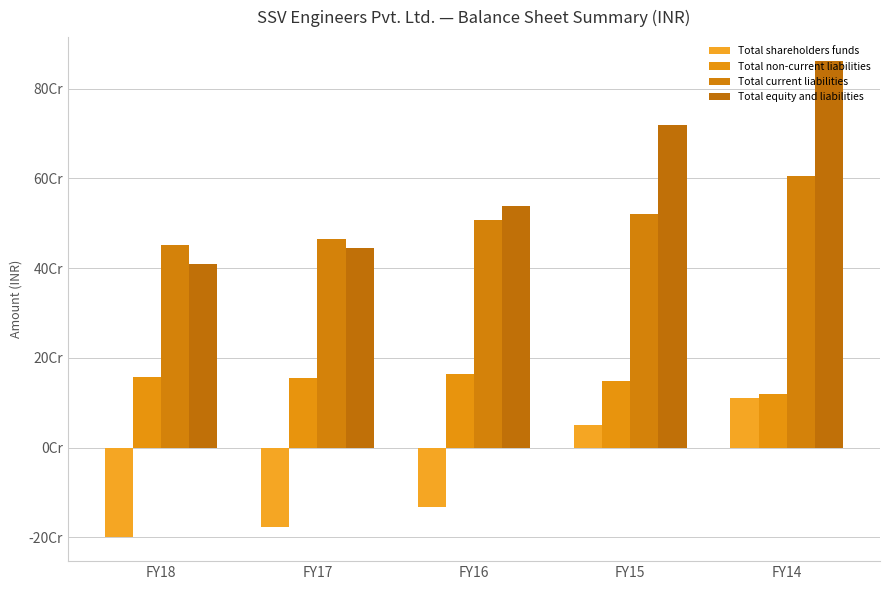

Are the bars horizontal?

No